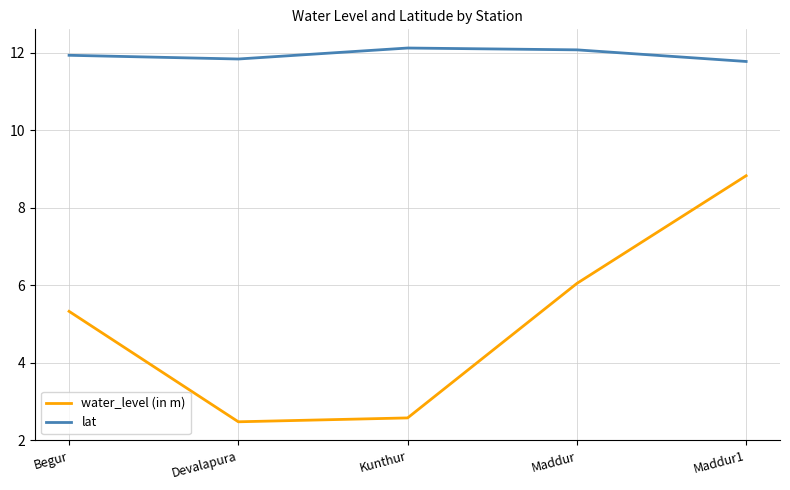

What is the highest value of the lat series?

12.1